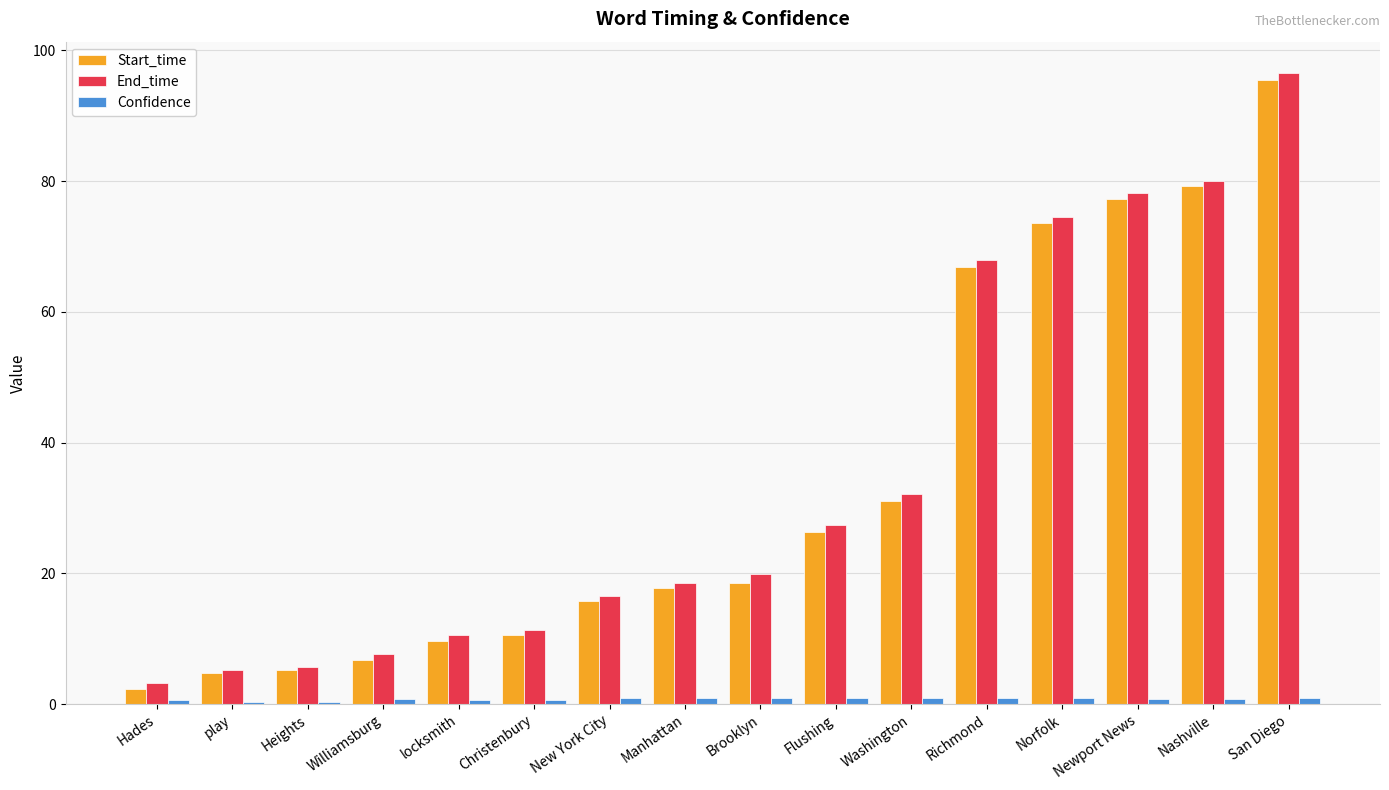

What is the sum of all Start_time values?

541.2